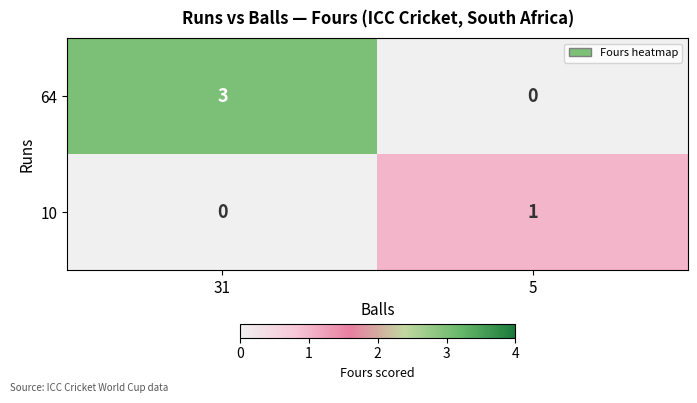

True or false: 64 has a value of 3 at 31.

True